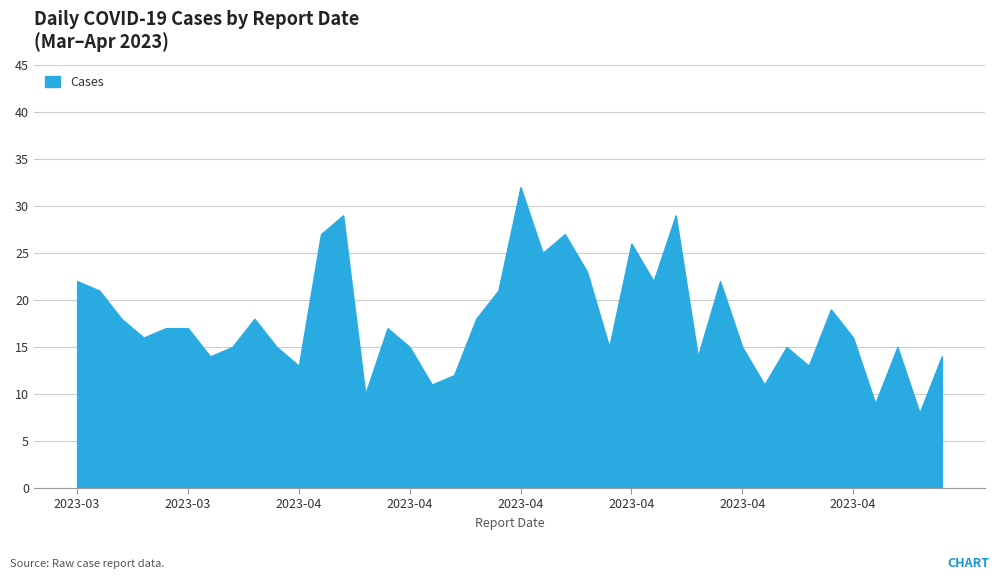

What is the greatest value displayed?

32